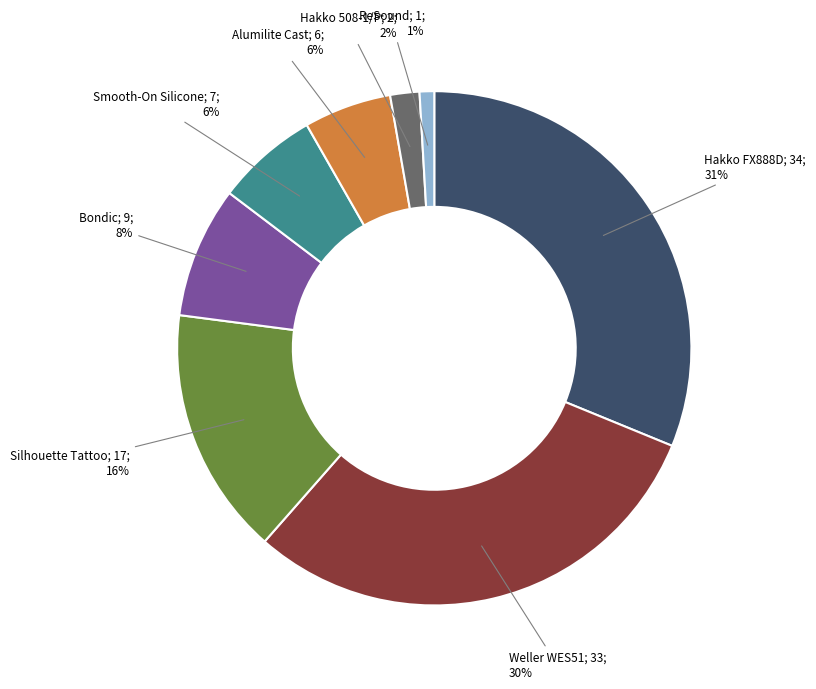

Does any single category account for the majority?

No